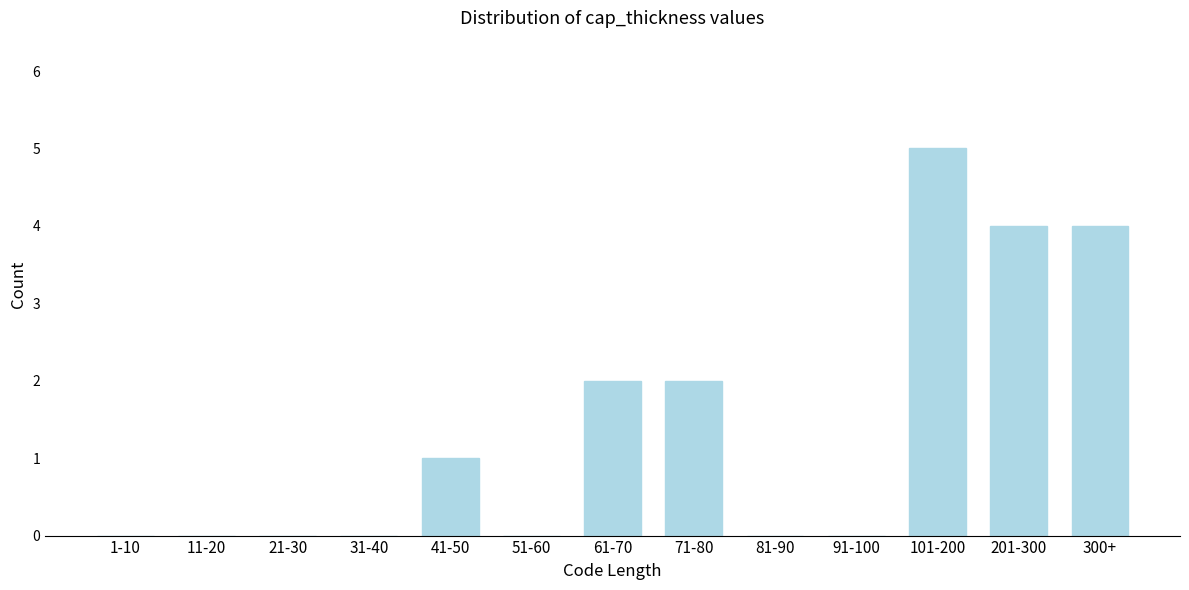

Reading left to right, what are all the values shown in this chart?

1-10=0	11-20=0	21-30=0	31-40=0	41-50=1	51-60=0	61-70=2	71-80=2	81-90=0	91-100=0	101-200=5	201-300=4	300+=4